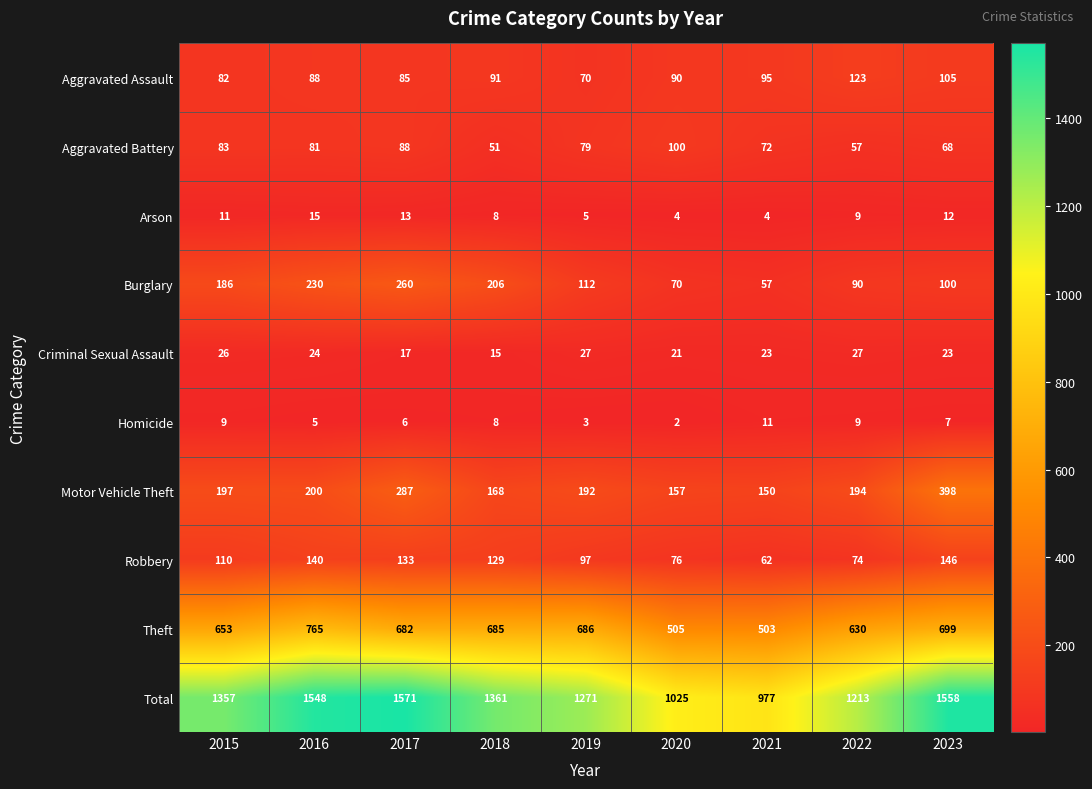

The Total series shows 2013 at 2018. True or false?

False